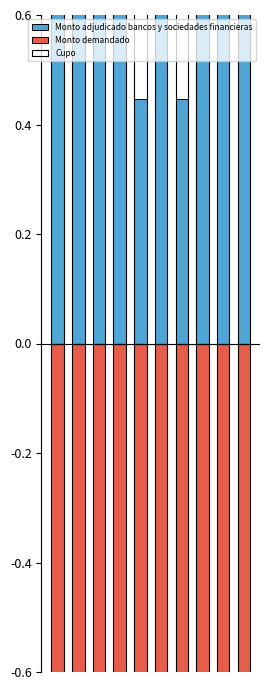

What value does the Monto adjudicado bancos y sociedades financieras series have at 0?

0.9